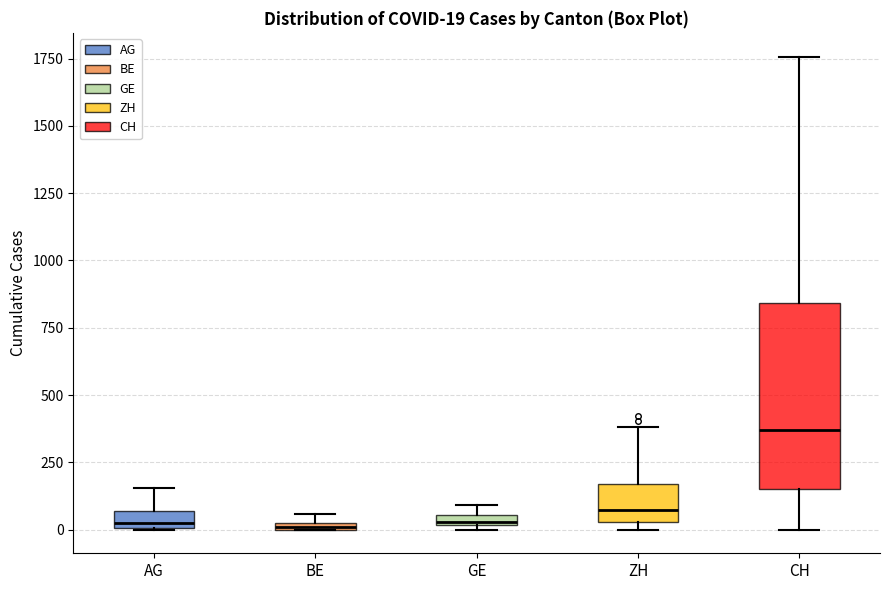

Which box has the highest median line?

CH